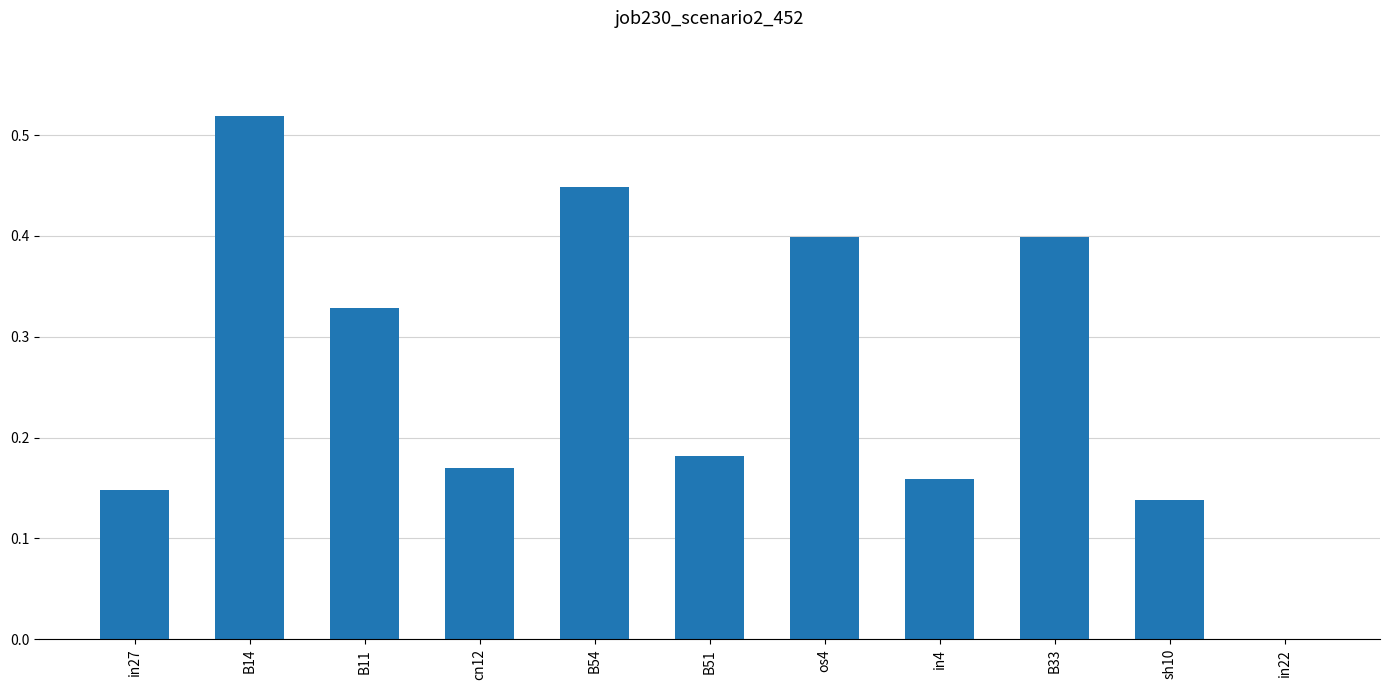

True or false: the data shows 0.4 at os4.

True